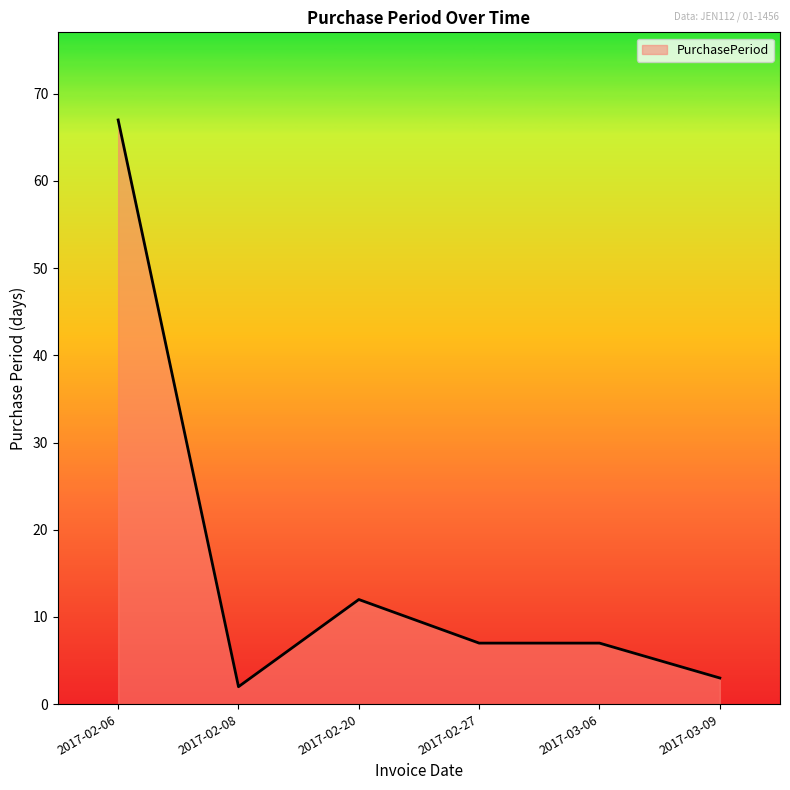

The chart shows a value of 29 at 2017-02-06. True or false?

False